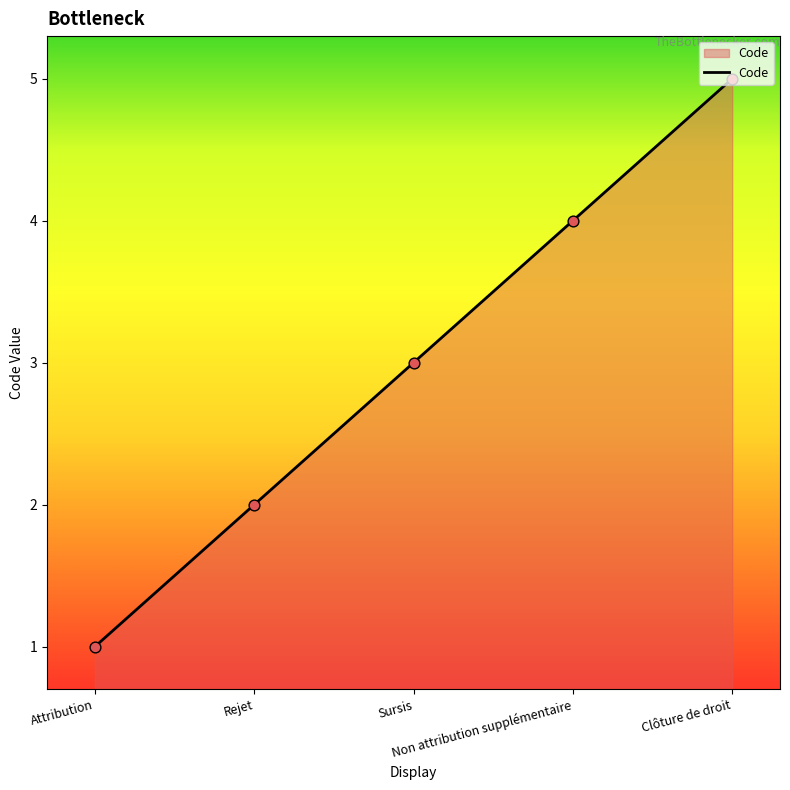

Which has a higher value, Attribution or Sursis?

Sursis